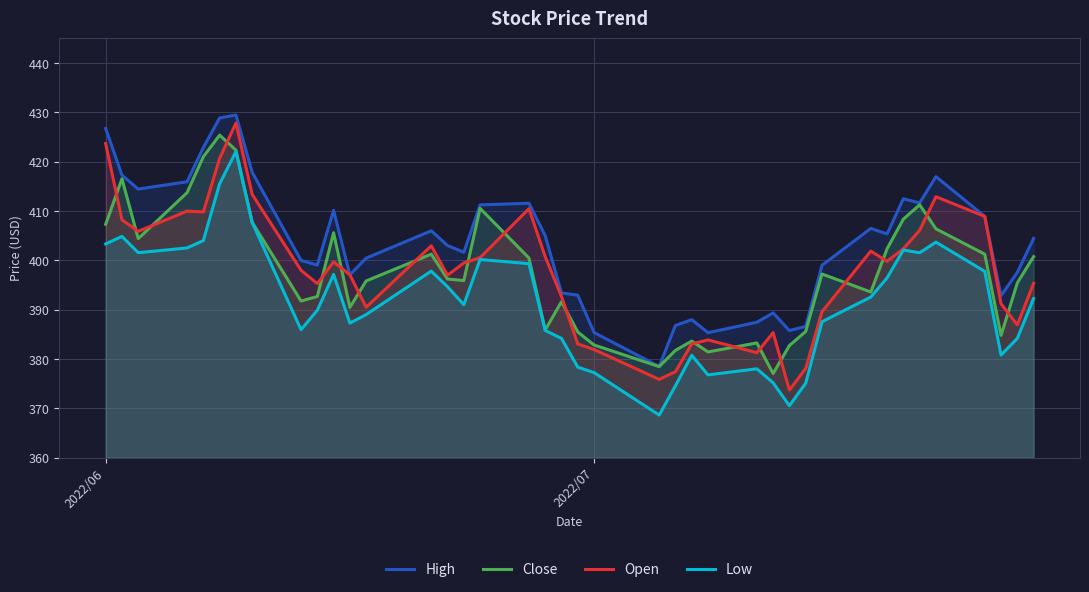

Does the chart have visible grid lines?

Yes